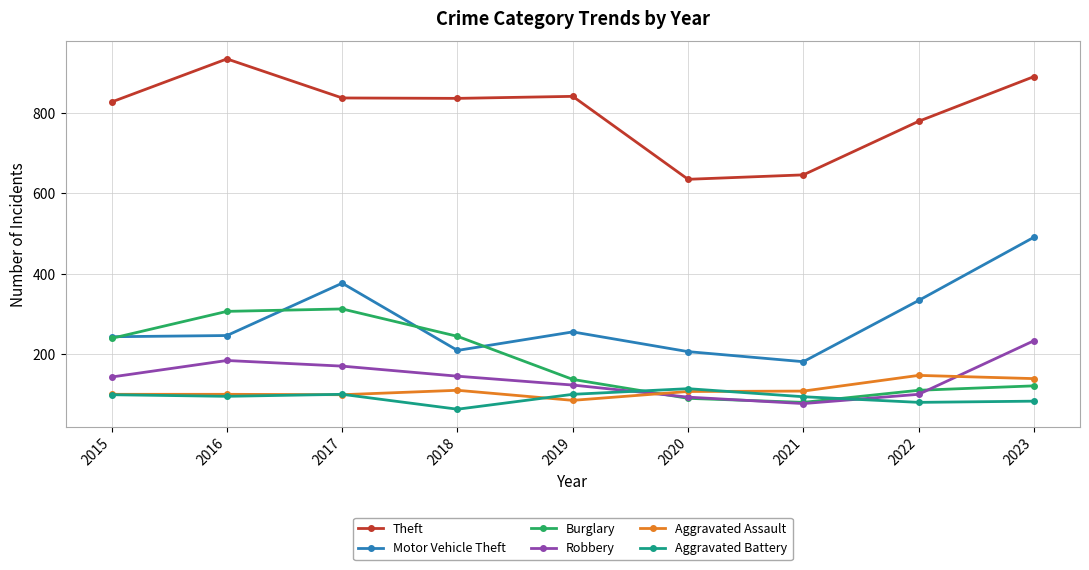

How many interior local peaks does the Motor Vehicle Theft series have?

2